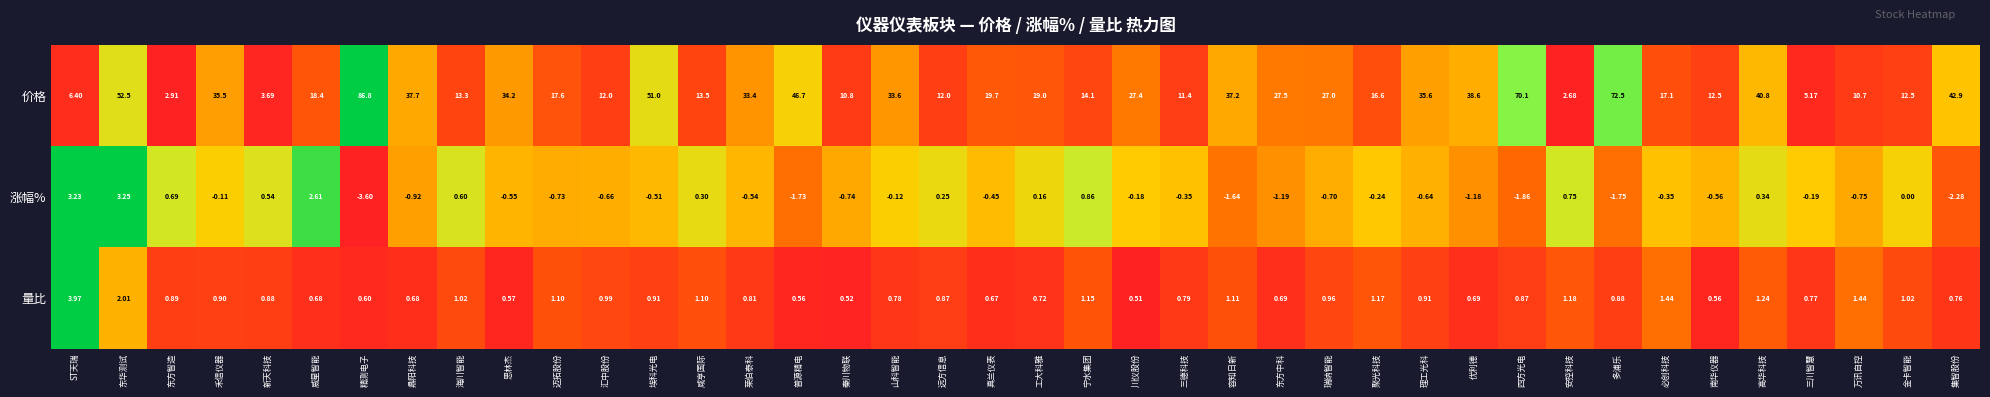

What is the spread (max minus min) of values at 莱伯泰科?

33.9